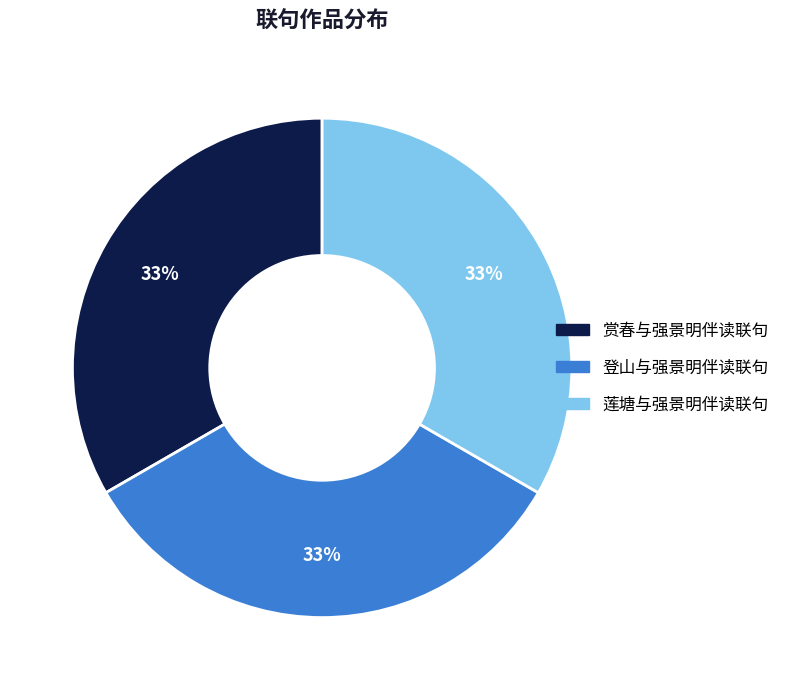

How many segments does this pie chart have?

3